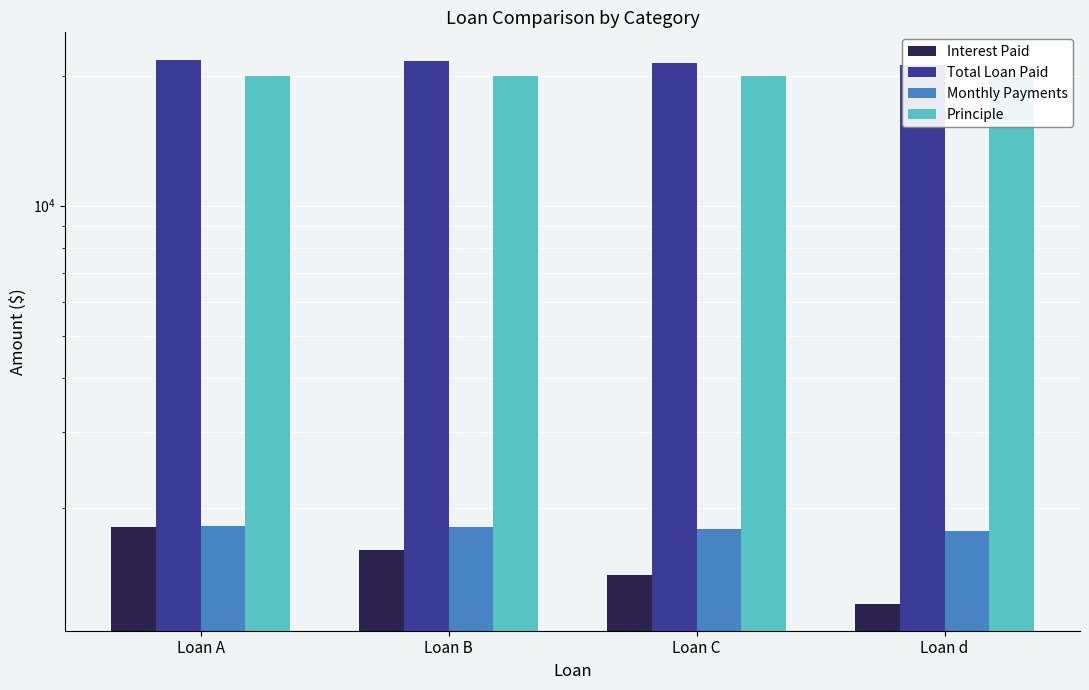

Count the number of categories in the chart.

4